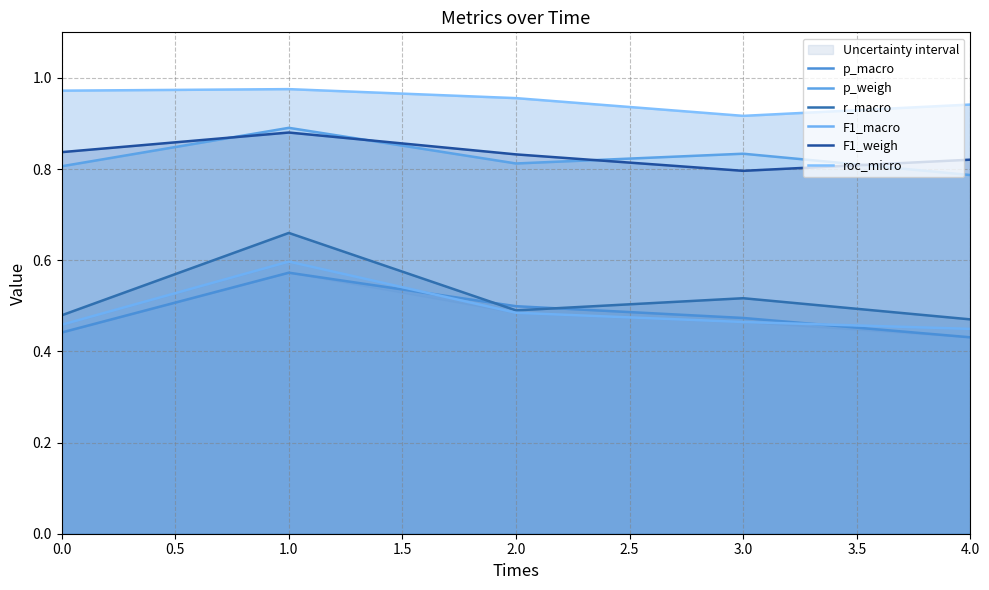

In p_macro, how many points are higher than both neighbors (excluding endpoints)?

1